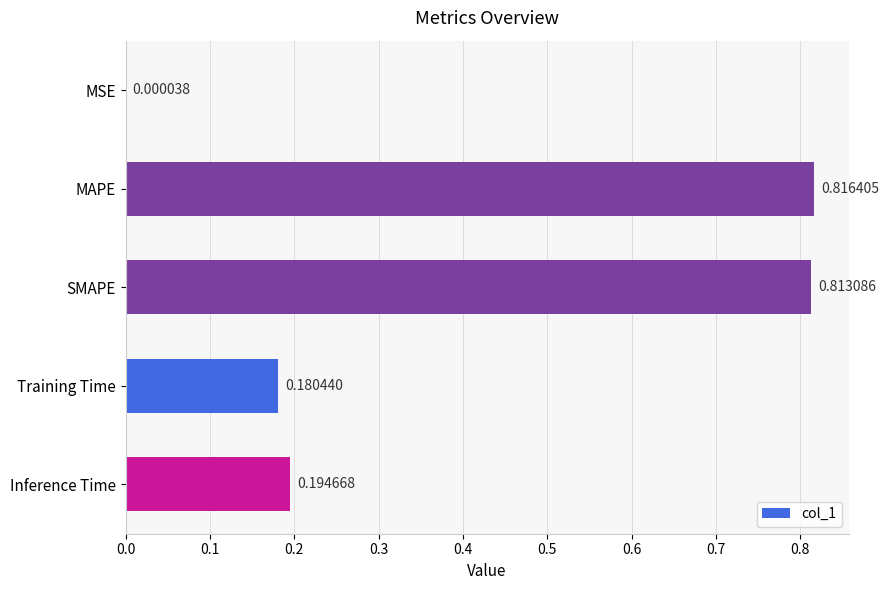

Does the chart contain stacked bars?

No